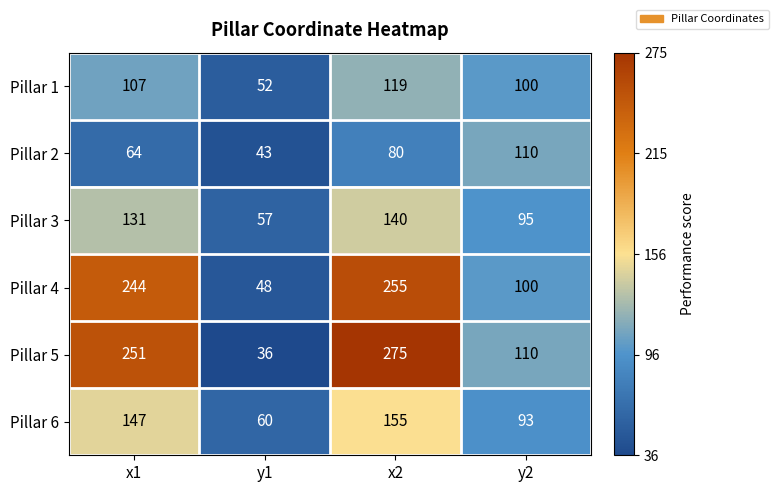

Which series has the largest range (max minus min)?

Pillar 5